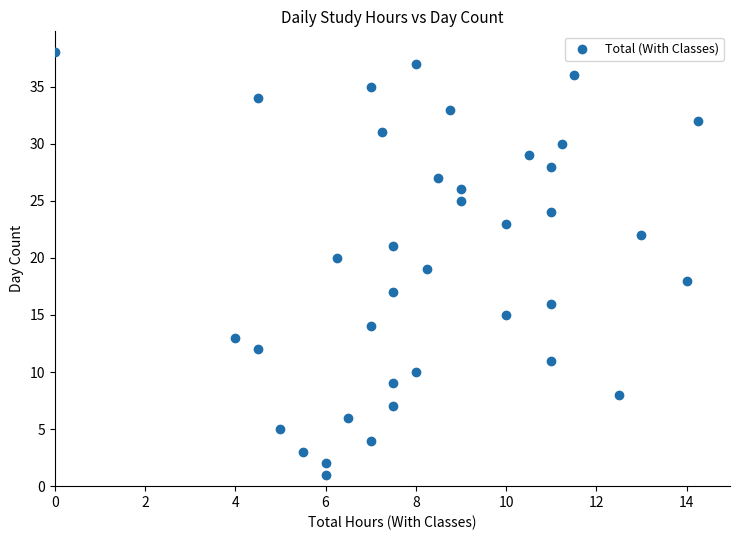

What is the range of Y values (max minus min)?

37